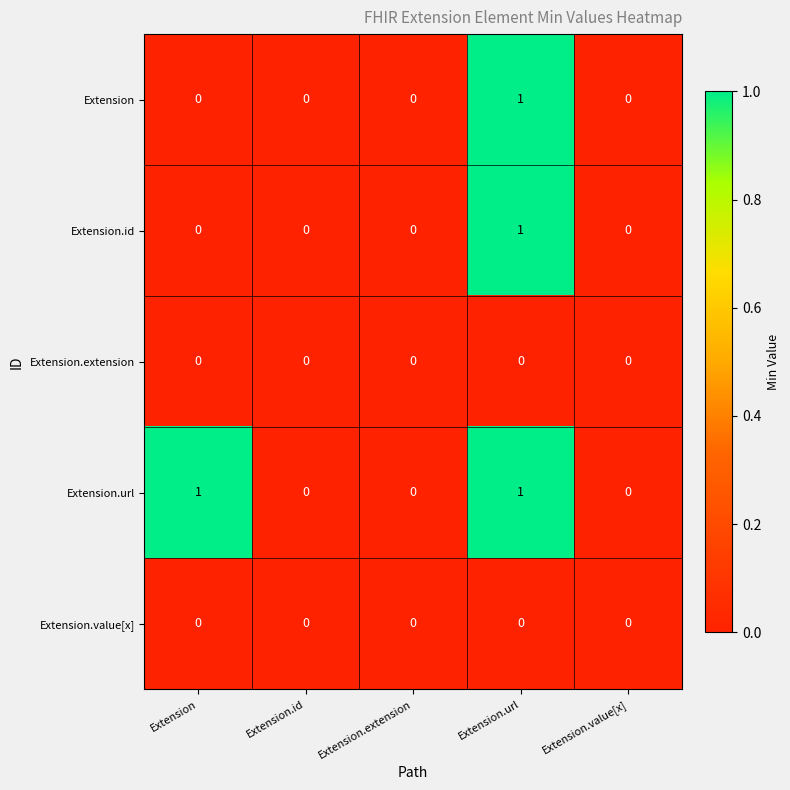

At which category is the sum across all series the highest?

Extension.url